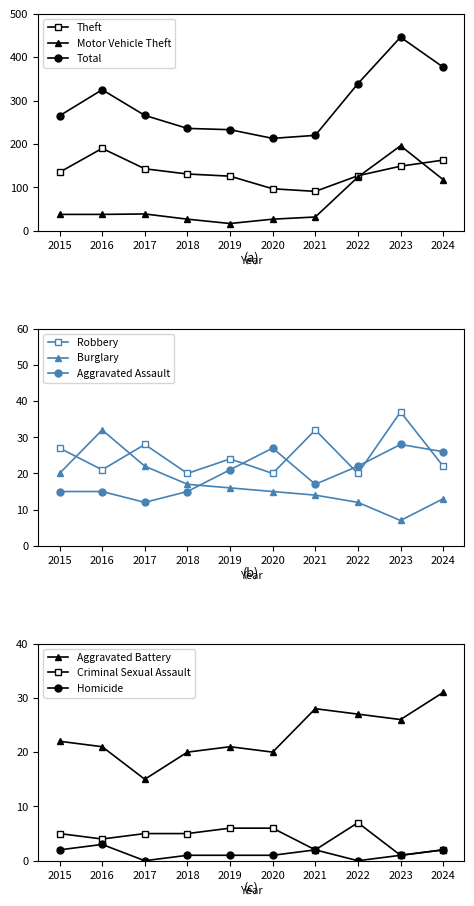

Does the chart display data point markers on the line(s)?

Yes